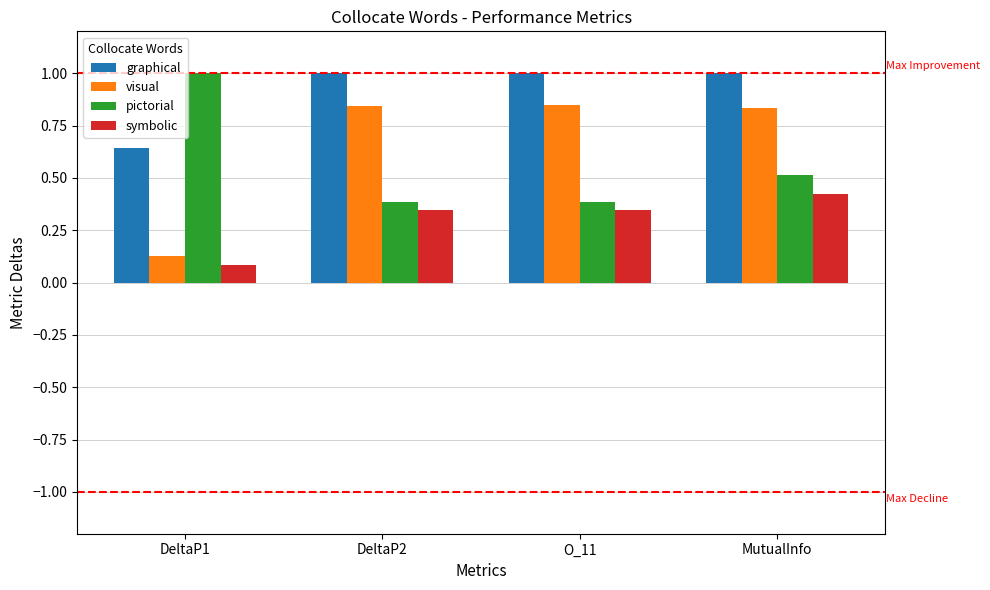

What is the difference between the highest and lowest values at DeltaP2?

0.7